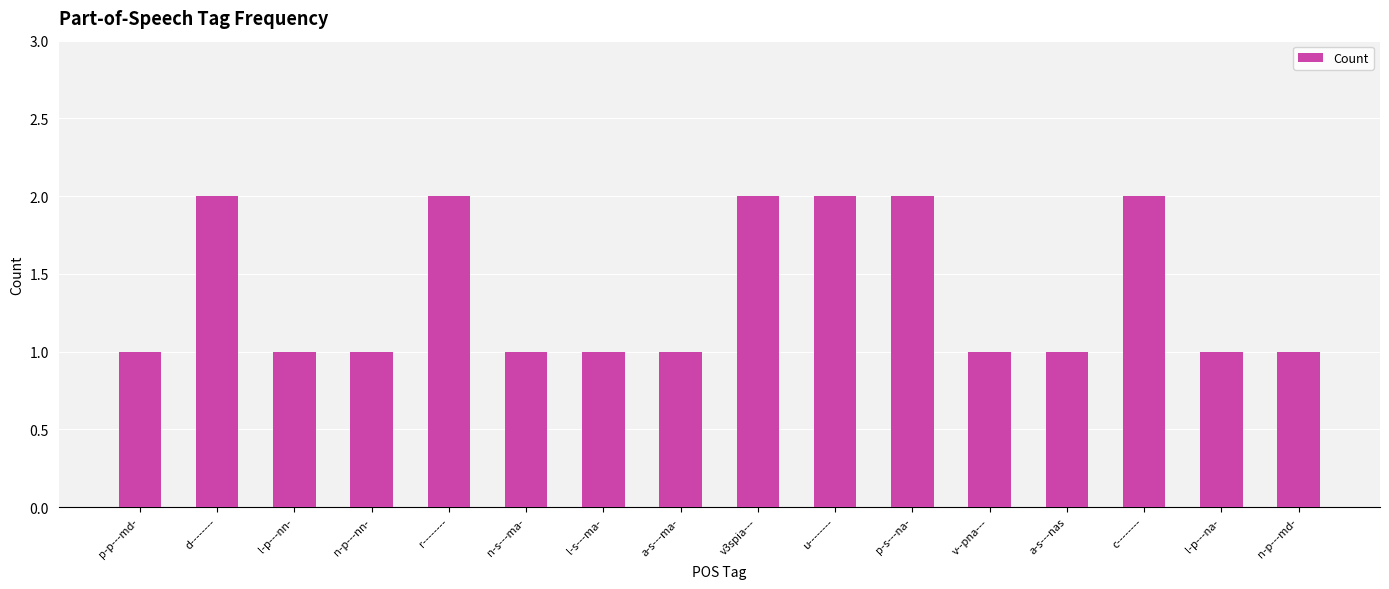

What is the sum of the values at n-p---md- and v--pna---?

2